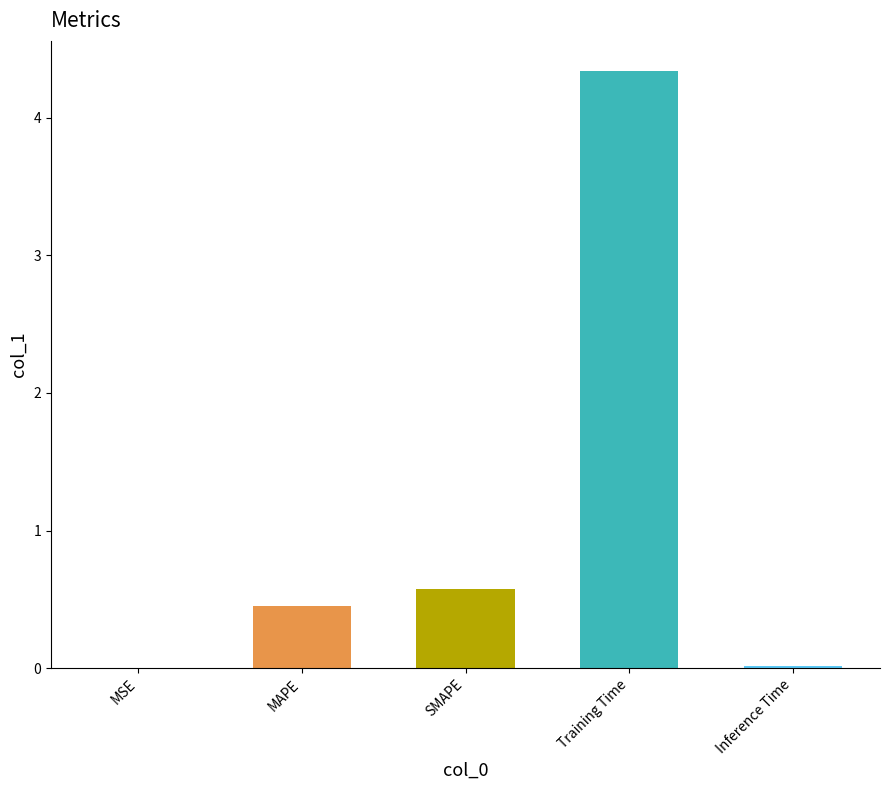

How many data points does each series have?

5